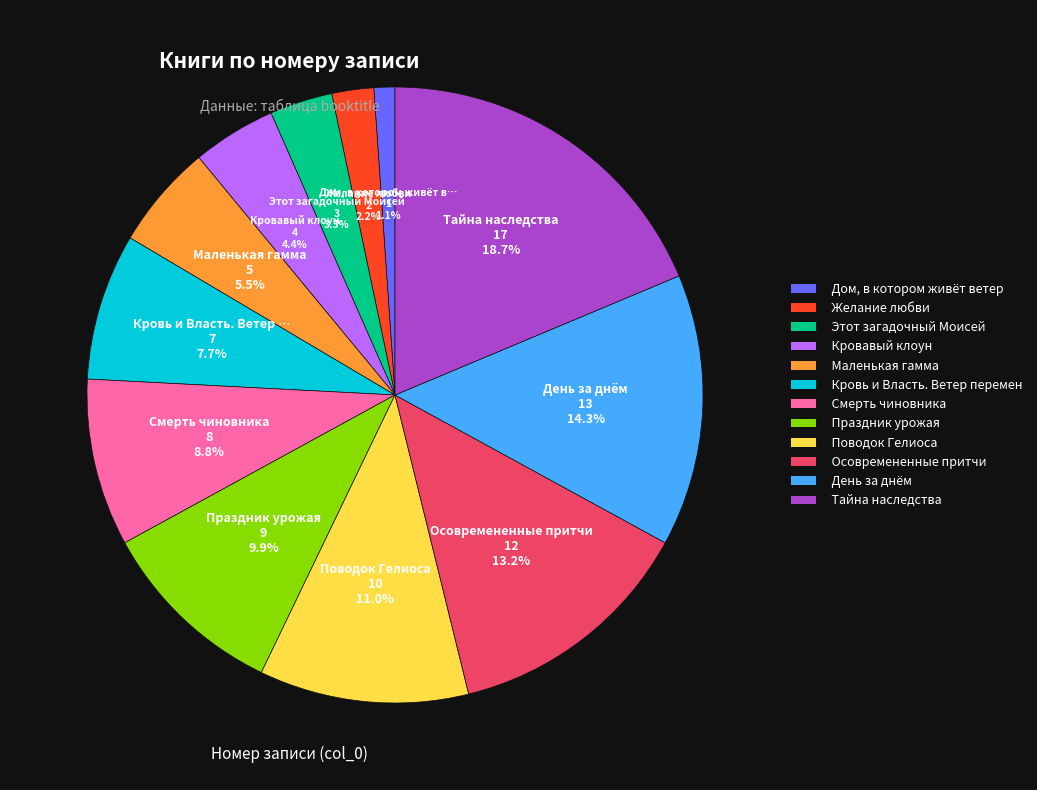

Count the number of slices in the pie.

12